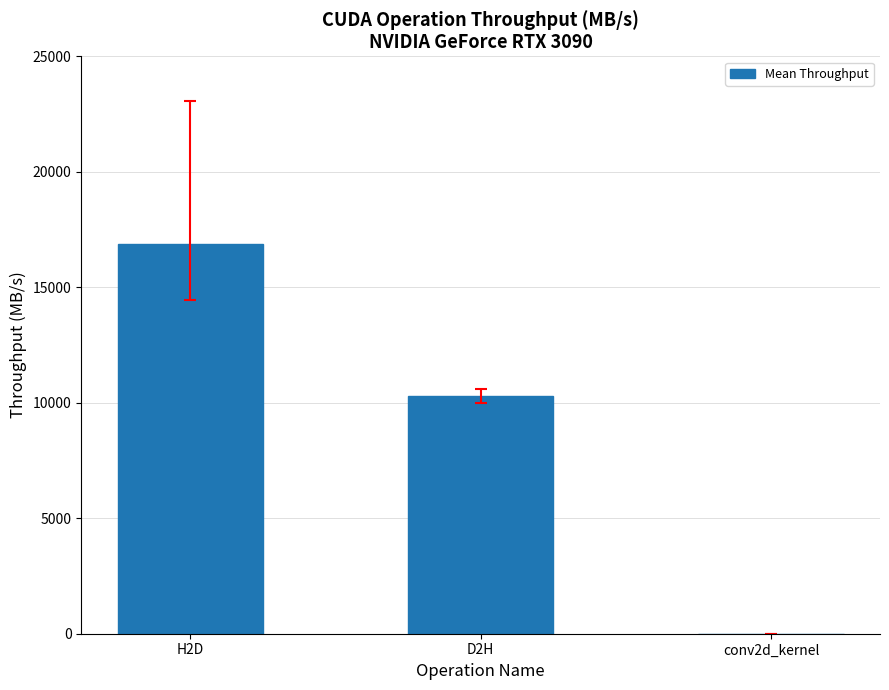

The value at conv2d_kernel is 5507.0. True or false?

False